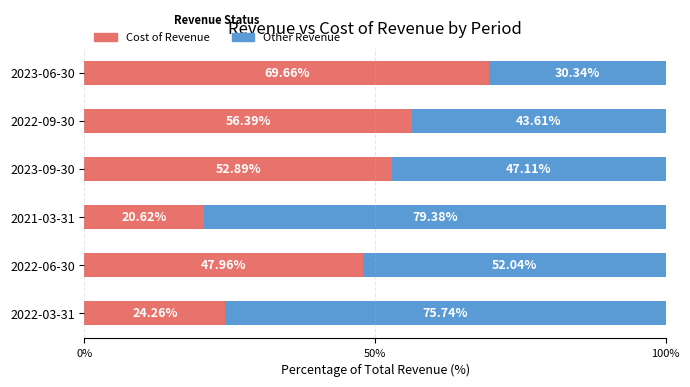

What is the total value across all series at 2022-06-30?

100.0